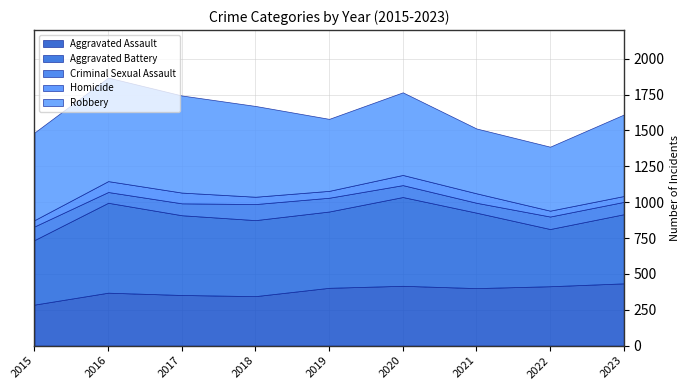

Between which two adjacent categories do Aggravated Assault and Aggravated Battery first intersect?

2021 and 2022